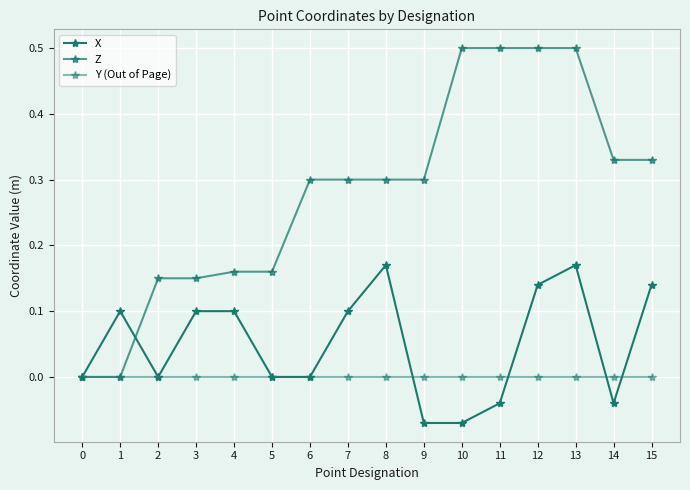

Count the number of data series in this chart.

3